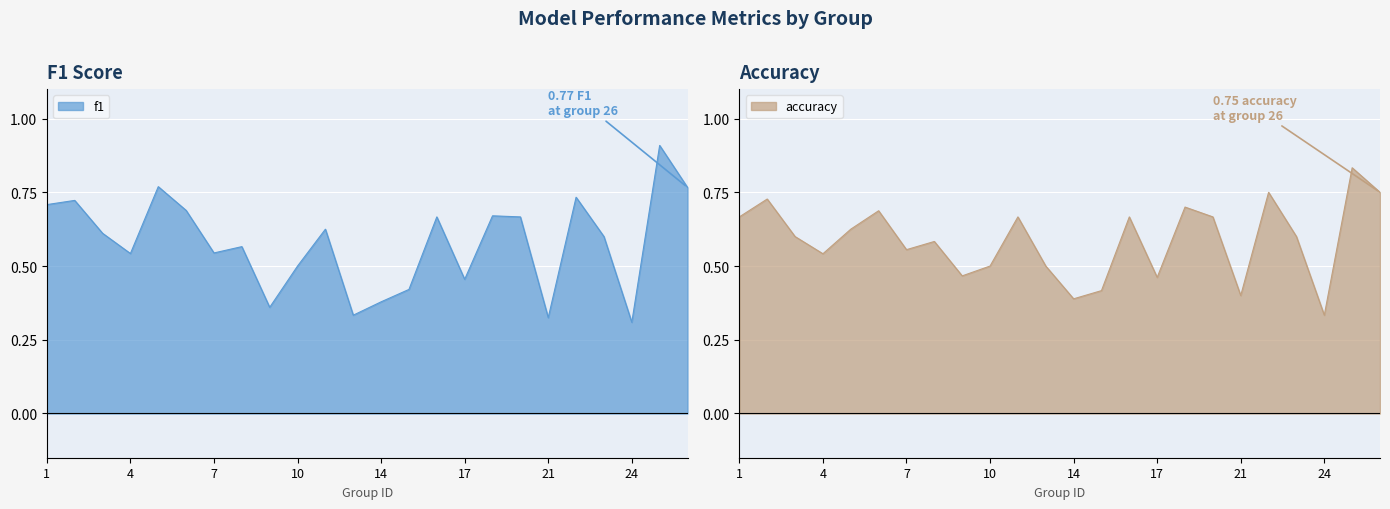

What is the sum of the f1 values at 13 and 8?

0.9